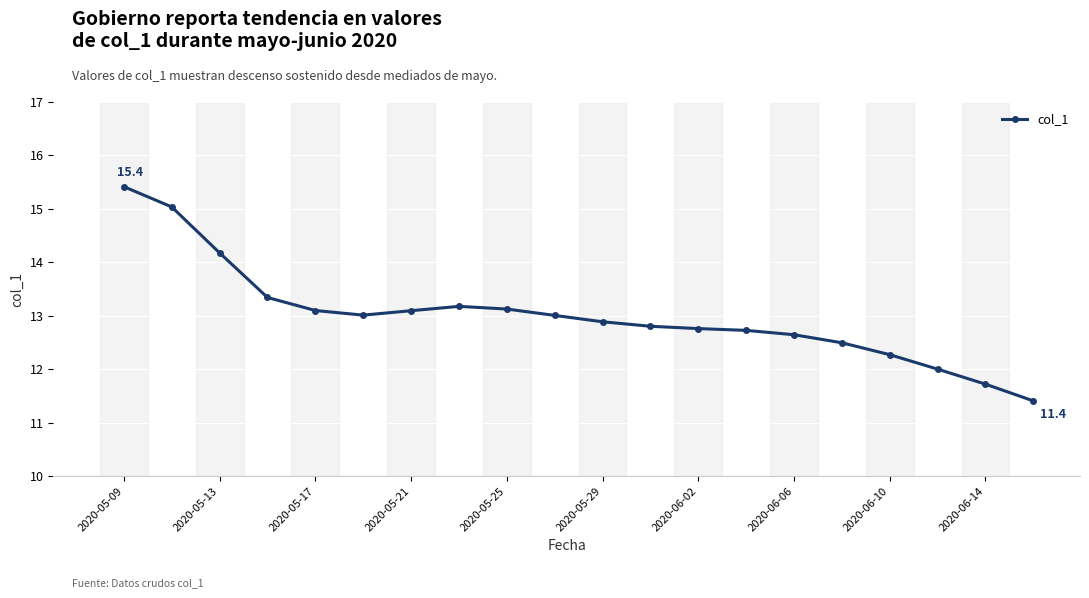

What is the greatest value displayed?

15.4